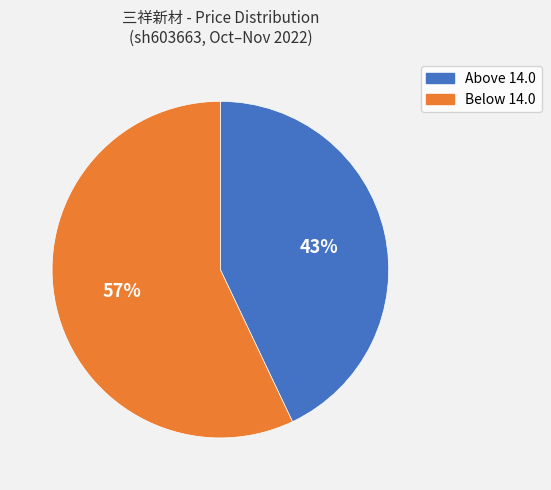

To the nearest percent, what is the difference between the largest and smallest slice percentages?

14%